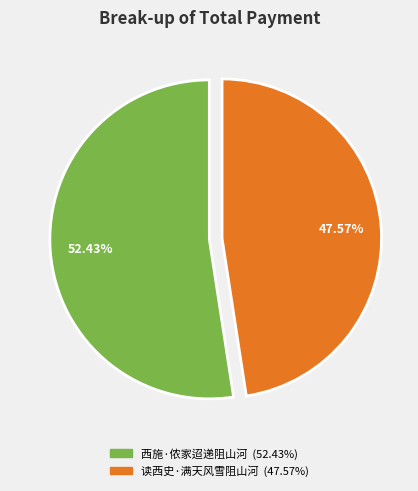

Is there any slice that represents more than half of the pie?

Yes